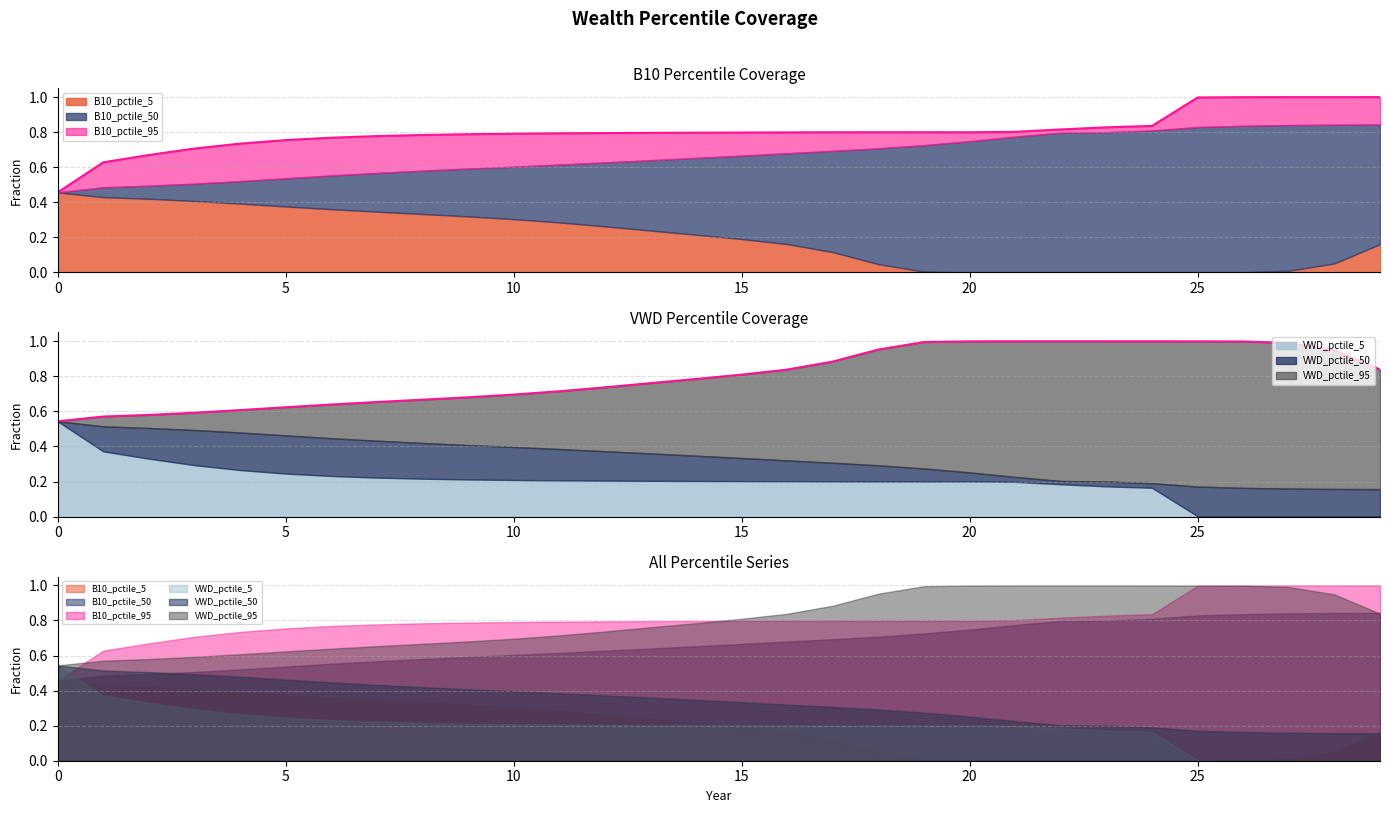

Between which two adjacent categories do VWD_pctile_5 and B10_pctile_50 first intersect?

0 and 1